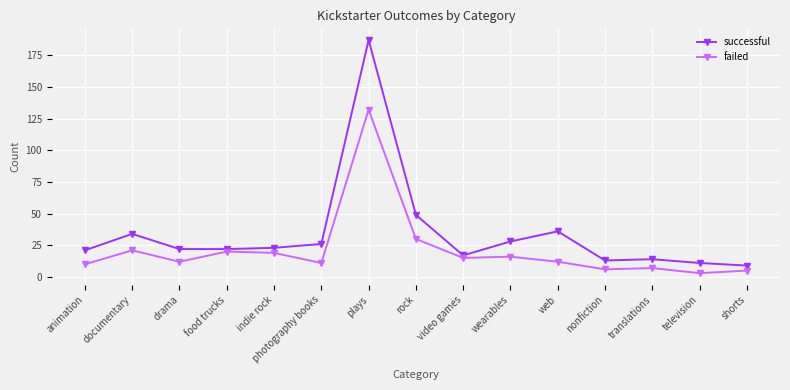

Reading right to left, what are all the values shown in this chart?

successful: shorts=9	television=11	translations=14	nonfiction=13	web=36	wearables=28	video games=17	rock=49	plays=187	photography books=26	indie rock=23	food trucks=22	drama=22	documentary=34	animation=21
failed: shorts=5	television=3	translations=7	nonfiction=6	web=12	wearables=16	video games=15	rock=30	plays=132	photography books=11	indie rock=19	food trucks=20	drama=12	documentary=21	animation=10